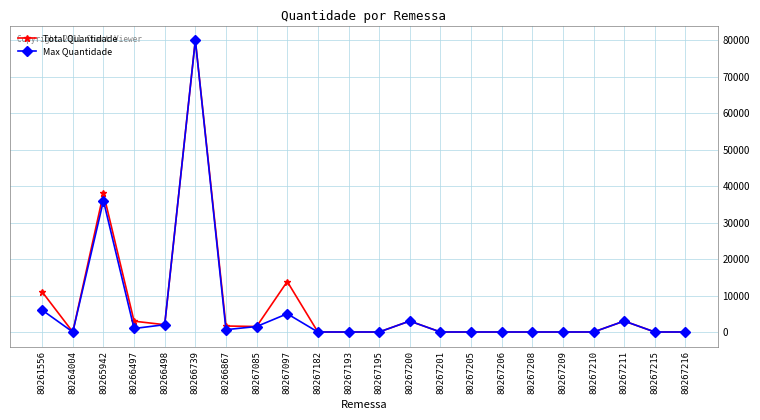

Does the chart have visible grid lines?

Yes